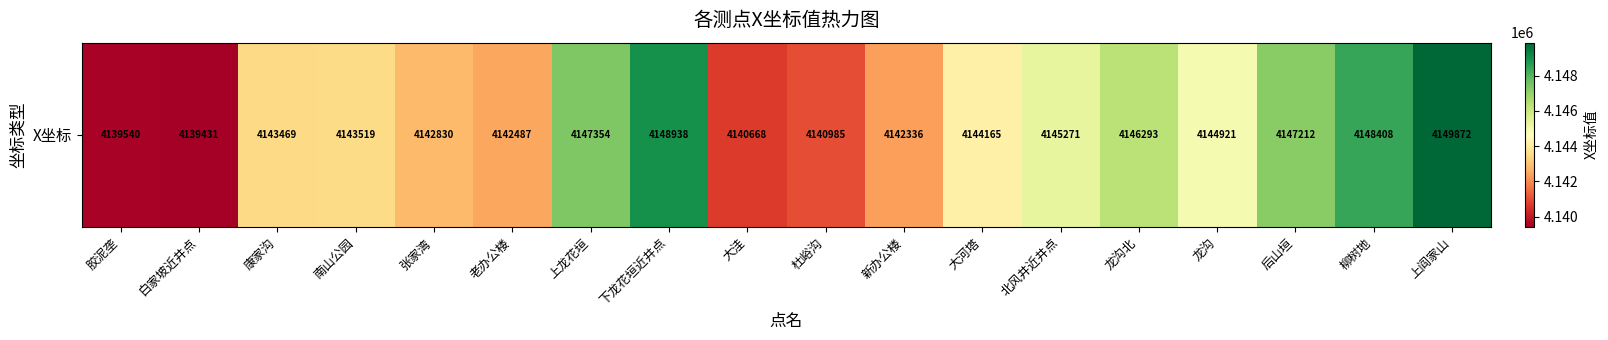

What is the sum of the values at 杜峪沟 and 大洼?

8281653.5